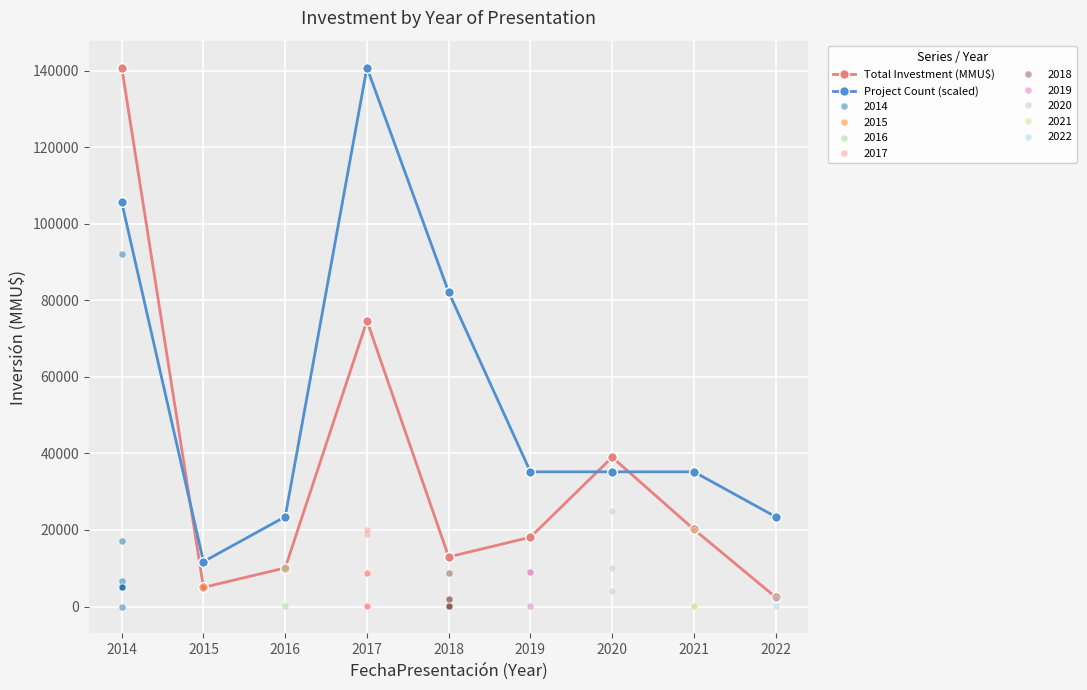

Reading left to right, transcribe all the data shown in this chart.

Total Investment (MMU$): 140760	5000	10100	74618	12960	18100	39000	20169	2450
Project Count (scaled): 105570	11730	23460	140760	82110	35190	35190	35190	23460